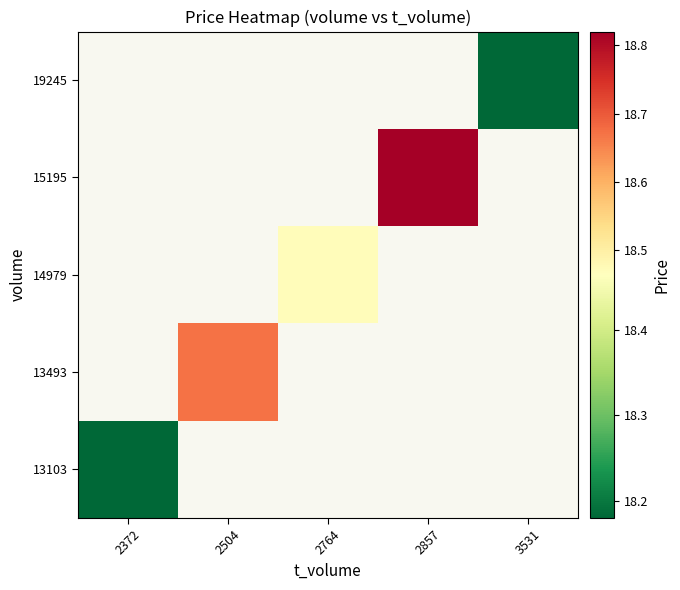

List the labels in order of 13493 value, largest first.

2372, 2504, 2764, 2857, 3531